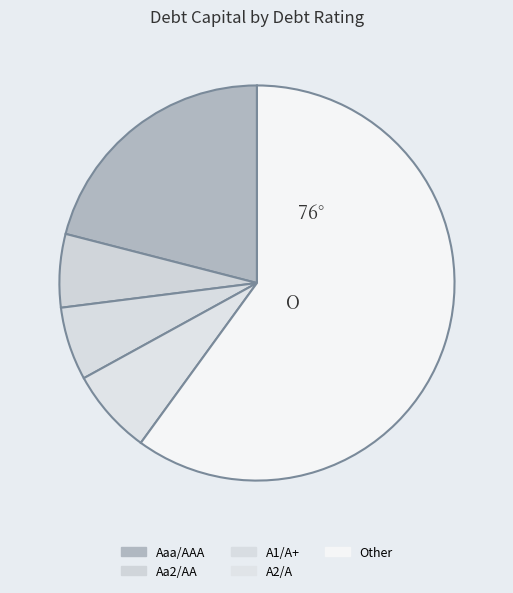

Rank the categories by value from highest to lowest.

Other, Aaa/AAA, A2/A, Aa2/AA, A1/A+